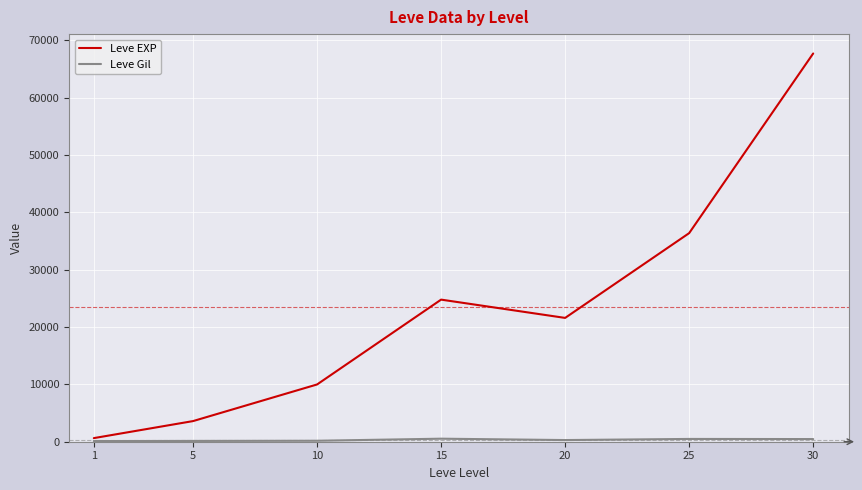

The value of Leve EXP at 5 is 3600. True or false?

True